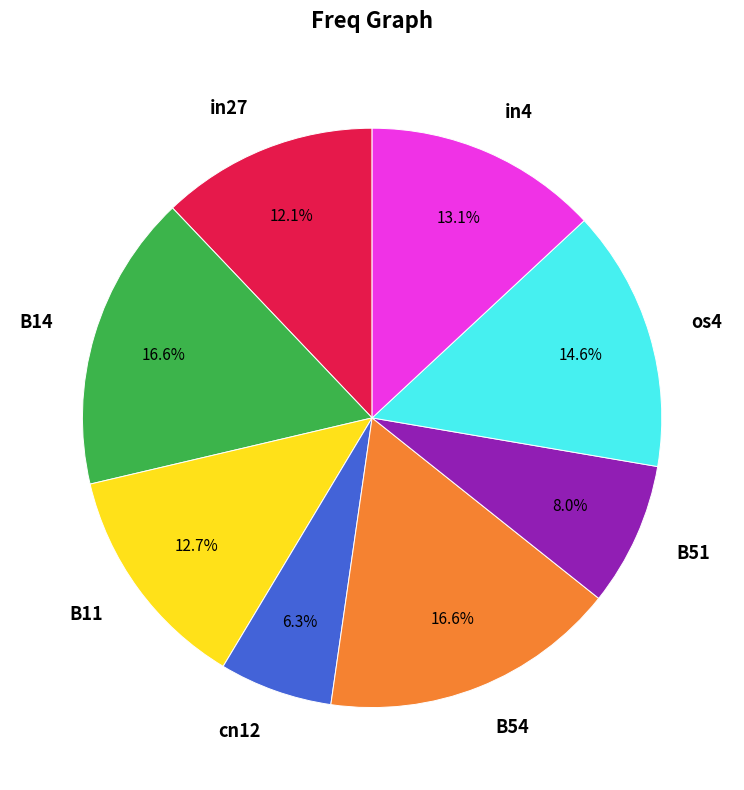

How many slices are in this pie chart?

8